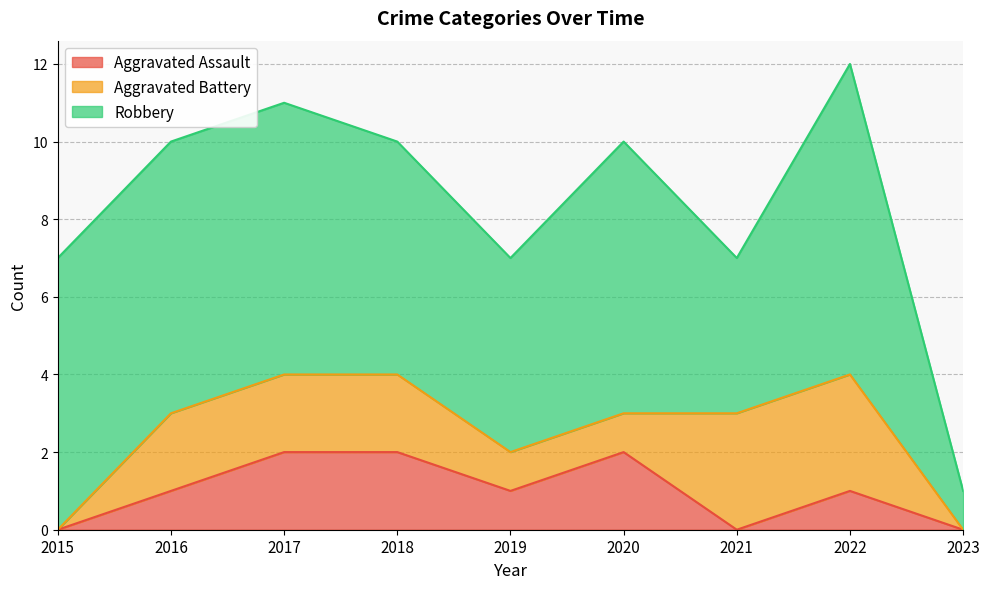

Does the chart have visible grid lines?

Yes